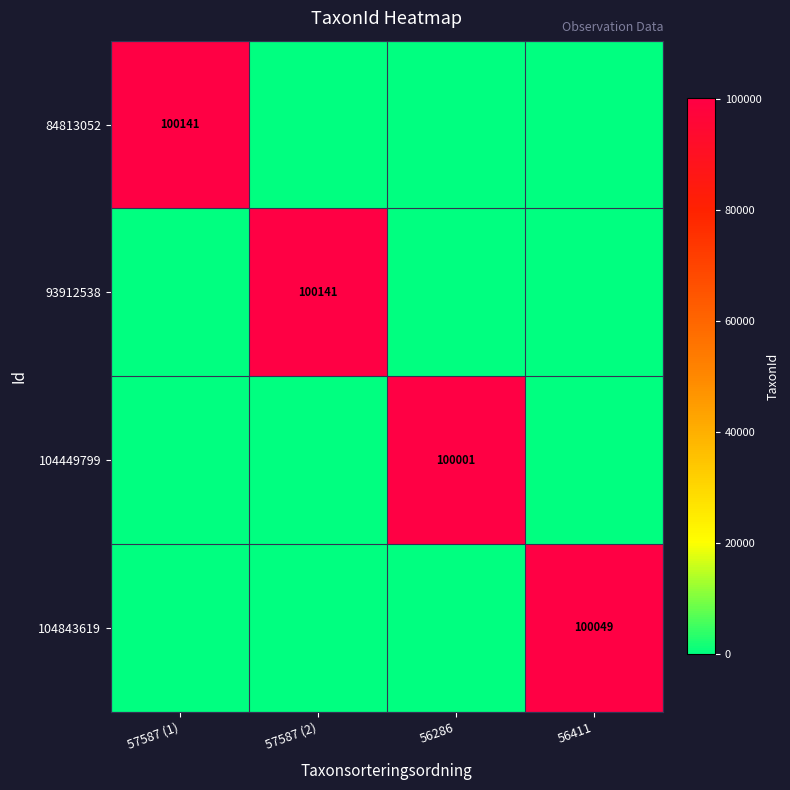

What is the total value across all series at 57587 (1)?

100141